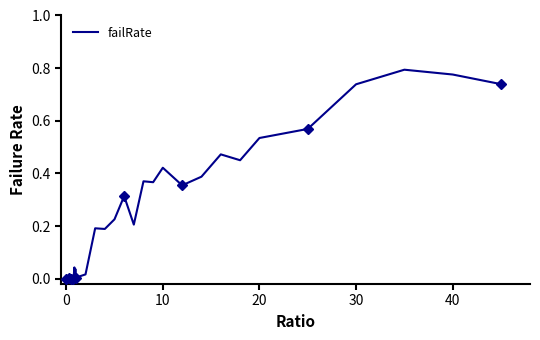

Reading left to right, what are all the values shown in this chart?

0.0	0.0	0.0	0.0	0.0	0.0	0.0	0.0	0.0	0.0	0.0	0.0	0.0	0.0	0.0	0.0	0.0	0.0	0.0	0.0	0.0	0.0	0.2	0.2	0.2	0.3	0.2	0.4	0.4	0.4	0.4	0.4	0.5	0.5	0.5	0.6	0.7	0.8	0.8	0.7